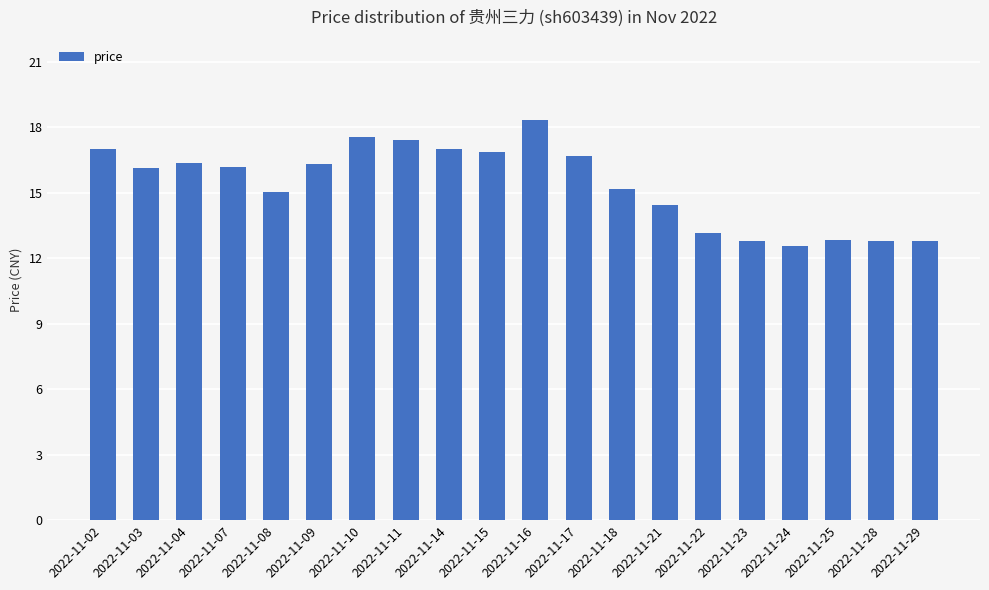

What is the change in value from 2022-11-14 to 2022-11-23?

-4.2